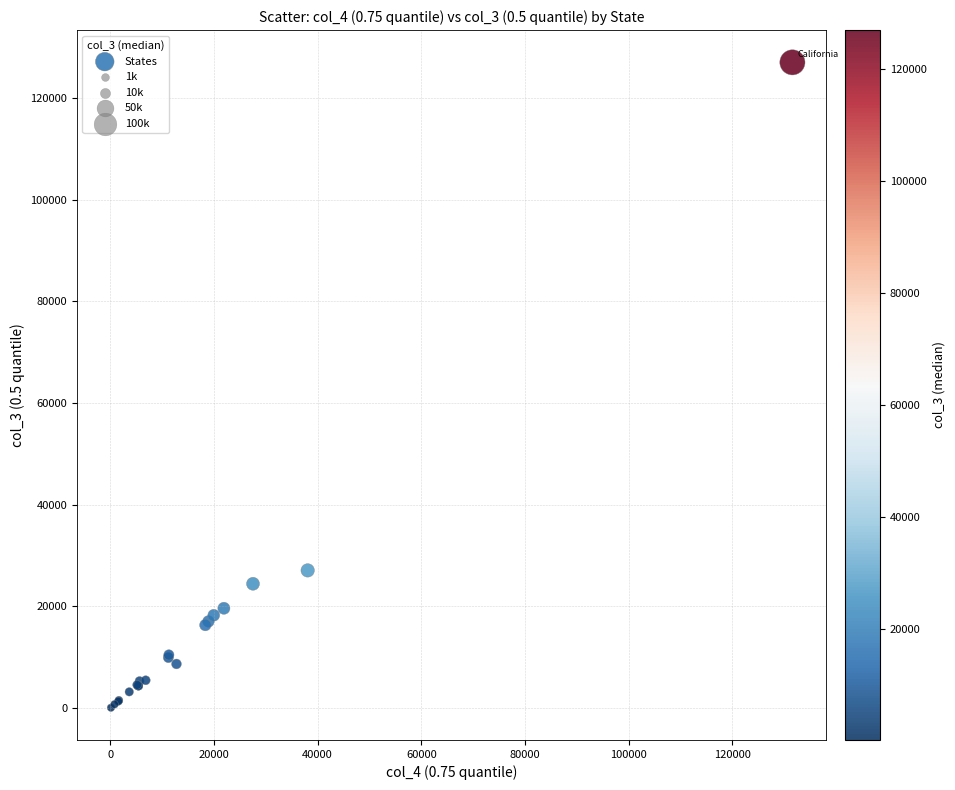

What Y value in the scatter plot is closest to 63554?

27094.0